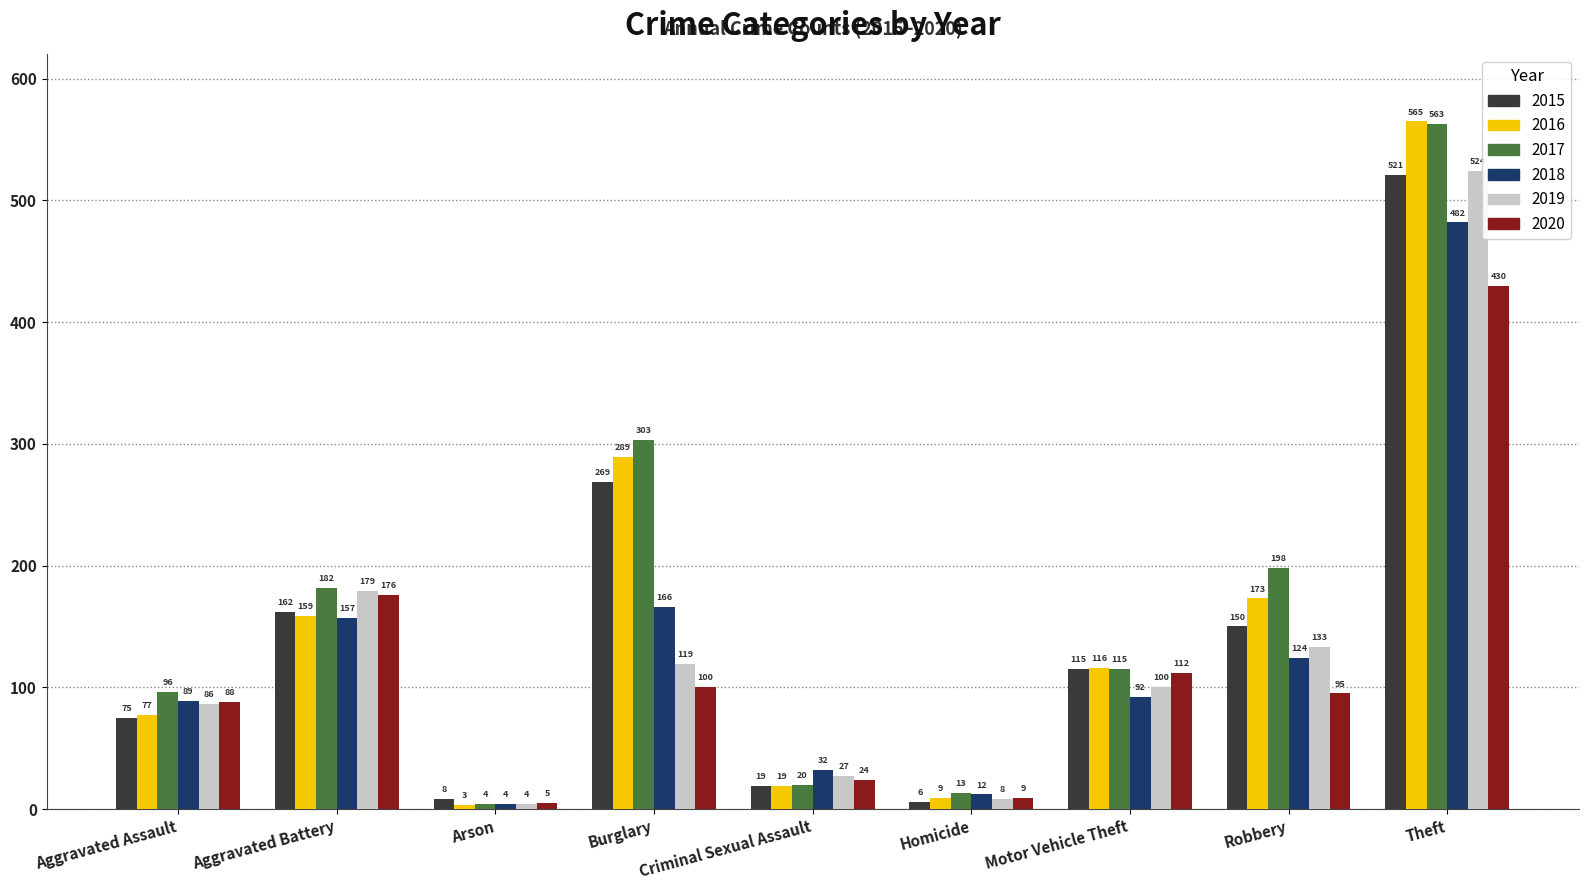

What is the average value of the 2018 series?

129